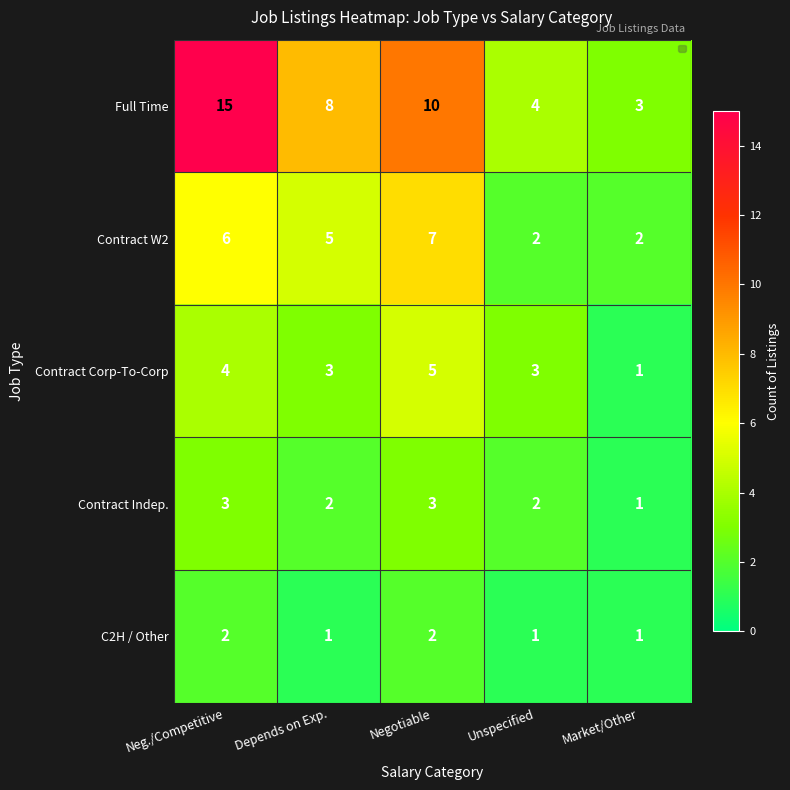

Count the number of data series in this chart.

5